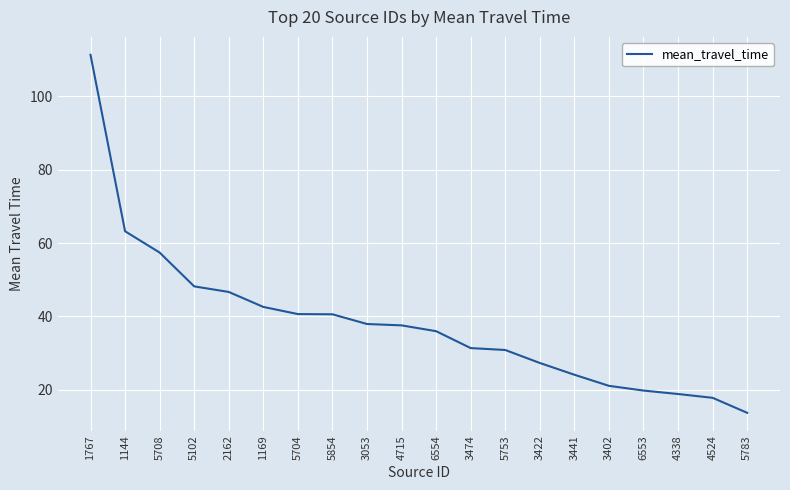

What is the change in value from 5102 to 4715?

-10.6